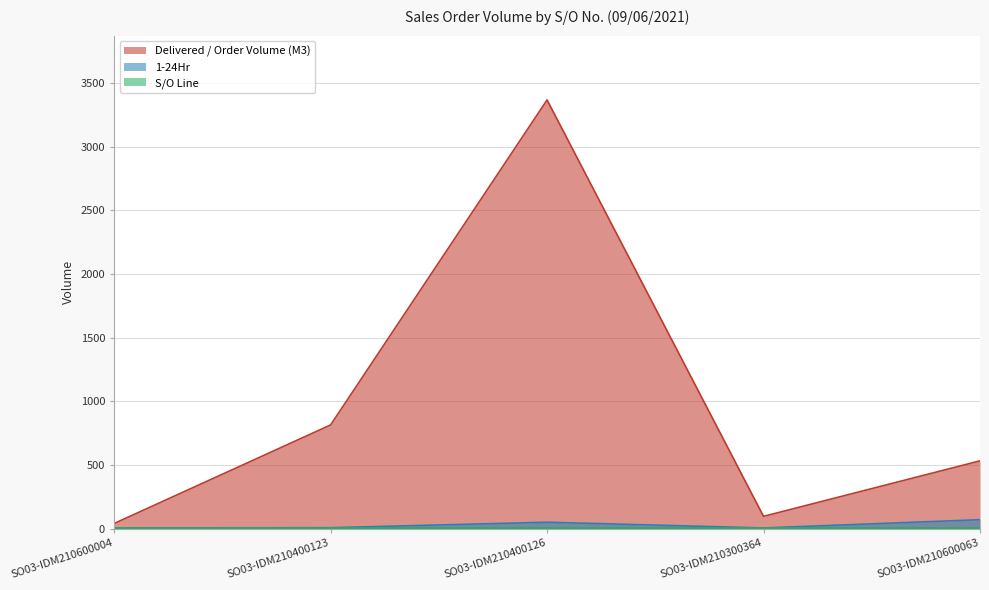

True or false: 1-24Hr and Delivered / Order Volume (M3) cross at least once.

False